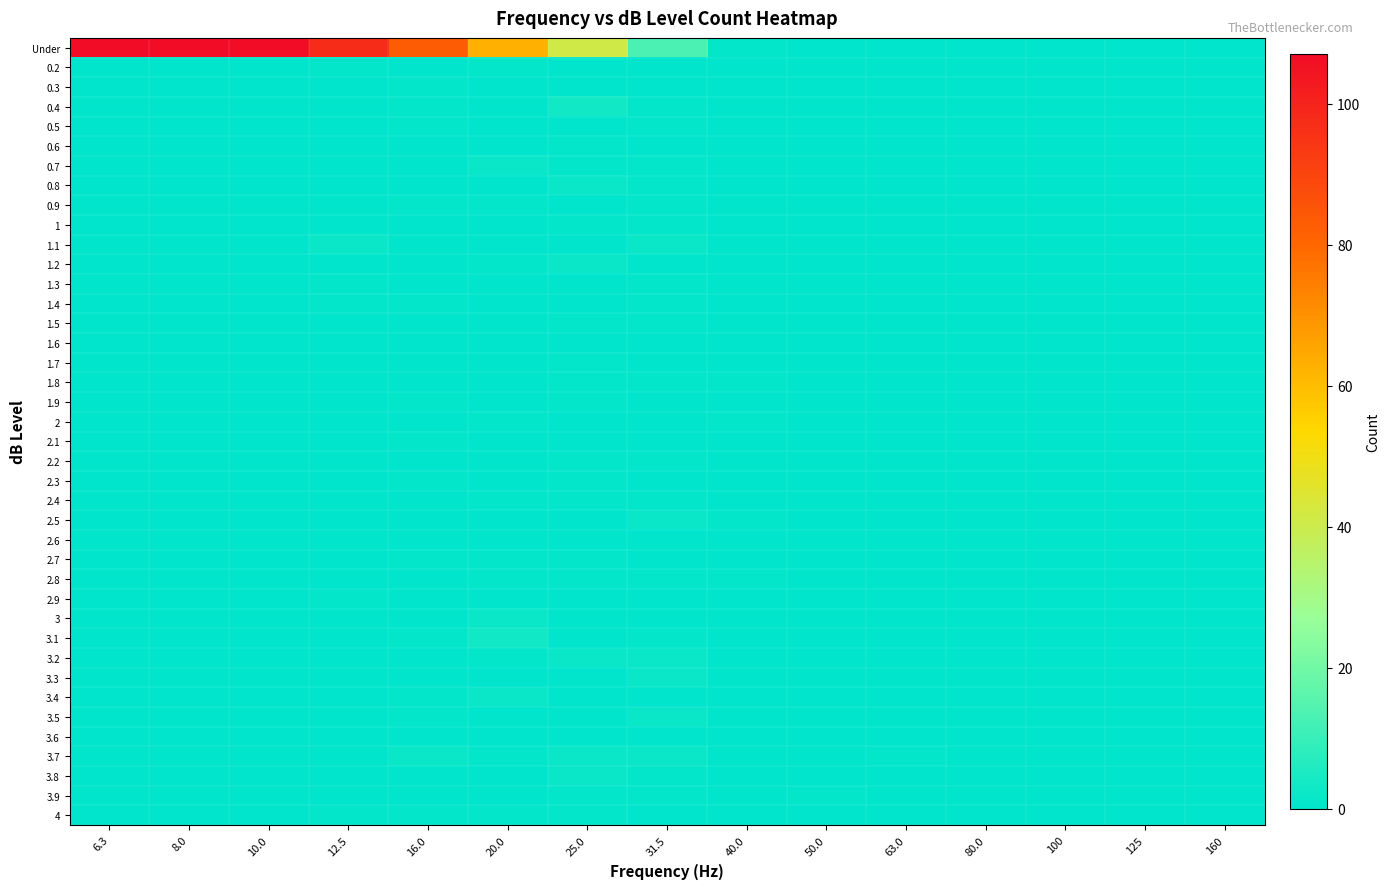

Reading right to left, extract all data points from this chart.

Under: 160=0	125=0	100=0	80.0=0	63.0=0	50.0=0	40.0=1	31.5=13	25.0=41	20.0=63	16.0=83	12.5=97	10.0=107	8.0=107	6.3=107
0.2: 160=0	125=0	100=0	80.0=0	63.0=0	50.0=0	40.0=0	31.5=0	25.0=0	20.0=1	16.0=0	12.5=1	10.0=0	8.0=0	6.3=0
0.3: 160=0	125=0	100=0	80.0=0	63.0=0	50.0=0	40.0=0	31.5=0	25.0=0	20.0=0	16.0=1	12.5=0	10.0=0	8.0=0	6.3=0
0.4: 160=0	125=0	100=0	80.0=0	63.0=0	50.0=0	40.0=0	31.5=1	25.0=3	20.0=0	16.0=1	12.5=0	10.0=0	8.0=0	6.3=0
0.5: 160=0	125=0	100=0	80.0=0	63.0=0	50.0=0	40.0=0	31.5=1	25.0=0	20.0=0	16.0=1	12.5=0	10.0=0	8.0=0	6.3=0
0.6: 160=0	125=0	100=0	80.0=0	63.0=0	50.0=0	40.0=0	31.5=0	25.0=1	20.0=0	16.0=0	12.5=0	10.0=0	8.0=0	6.3=0
0.7: 160=0	125=0	100=0	80.0=0	63.0=0	50.0=0	40.0=0	31.5=1	25.0=1	20.0=2	16.0=0	12.5=0	10.0=0	8.0=0	6.3=0
0.8: 160=0	125=0	100=0	80.0=0	63.0=0	50.0=0	40.0=0	31.5=1	25.0=2	20.0=0	16.0=0	12.5=0	10.0=0	8.0=0	6.3=0
0.9: 160=0	125=0	100=0	80.0=0	63.0=0	50.0=0	40.0=0	31.5=1	25.0=0	20.0=1	16.0=1	12.5=0	10.0=0	8.0=0	6.3=0
1: 160=0	125=0	100=0	80.0=0	63.0=0	50.0=0	40.0=0	31.5=1	25.0=1	20.0=0	16.0=0	12.5=0	10.0=0	8.0=0	6.3=0
1.1: 160=0	125=0	100=0	80.0=0	63.0=0	50.0=0	40.0=0	31.5=2	25.0=0	20.0=0	16.0=0	12.5=2	10.0=0	8.0=0	6.3=0
1.2: 160=0	125=0	100=0	80.0=0	63.0=0	50.0=0	40.0=0	31.5=0	25.0=2	20.0=1	16.0=0	12.5=0	10.0=0	8.0=0	6.3=0
1.3: 160=0	125=0	100=0	80.0=0	63.0=0	50.0=0	40.0=0	31.5=1	25.0=0	20.0=0	16.0=0	12.5=1	10.0=0	8.0=0	6.3=0
1.4: 160=0	125=0	100=0	80.0=0	63.0=0	50.0=0	40.0=0	31.5=1	25.0=0	20.0=0	16.0=1	12.5=1	10.0=0	8.0=0	6.3=0
1.5: 160=0	125=0	100=0	80.0=0	63.0=0	50.0=0	40.0=0	31.5=1	25.0=1	20.0=0	16.0=0	12.5=0	10.0=0	8.0=0	6.3=0
1.6: 160=0	125=0	100=0	80.0=0	63.0=0	50.0=0	40.0=0	31.5=0	25.0=0	20.0=0	16.0=0	12.5=0	10.0=0	8.0=0	6.3=0
1.7: 160=0	125=0	100=0	80.0=0	63.0=0	50.0=0	40.0=0	31.5=0	25.0=1	20.0=0	16.0=0	12.5=0	10.0=0	8.0=0	6.3=0
1.8: 160=0	125=0	100=0	80.0=0	63.0=0	50.0=0	40.0=1	31.5=1	25.0=1	20.0=0	16.0=0	12.5=0	10.0=0	8.0=0	6.3=0
1.9: 160=0	125=0	100=0	80.0=0	63.0=0	50.0=0	40.0=0	31.5=0	25.0=1	20.0=0	16.0=1	12.5=0	10.0=0	8.0=0	6.3=0
2: 160=0	125=0	100=0	80.0=0	63.0=0	50.0=0	40.0=1	31.5=0	25.0=0	20.0=1	16.0=0	12.5=0	10.0=0	8.0=0	6.3=0
2.1: 160=0	125=0	100=0	80.0=0	63.0=0	50.0=0	40.0=0	31.5=0	25.0=0	20.0=0	16.0=1	12.5=0	10.0=0	8.0=0	6.3=0
2.2: 160=0	125=0	100=0	80.0=0	63.0=0	50.0=0	40.0=0	31.5=1	25.0=1	20.0=0	16.0=0	12.5=0	10.0=0	8.0=0	6.3=0
2.3: 160=0	125=0	100=0	80.0=0	63.0=0	50.0=0	40.0=0	31.5=0	25.0=1	20.0=0	16.0=1	12.5=0	10.0=0	8.0=0	6.3=0
2.4: 160=0	125=0	100=0	80.0=0	63.0=0	50.0=0	40.0=0	31.5=1	25.0=1	20.0=1	16.0=0	12.5=0	10.0=0	8.0=0	6.3=0
2.5: 160=0	125=0	100=0	80.0=0	63.0=0	50.0=0	40.0=1	31.5=2	25.0=0	20.0=0	16.0=0	12.5=0	10.0=0	8.0=0	6.3=0
2.6: 160=0	125=0	100=0	80.0=0	63.0=0	50.0=0	40.0=0	31.5=0	25.0=0	20.0=0	16.0=0	12.5=0	10.0=0	8.0=0	6.3=0
2.7: 160=0	125=0	100=0	80.0=0	63.0=0	50.0=0	40.0=0	31.5=0	25.0=1	20.0=1	16.0=1	12.5=0	10.0=0	8.0=0	6.3=0
2.8: 160=0	125=0	100=0	80.0=0	63.0=0	50.0=0	40.0=1	31.5=1	25.0=1	20.0=1	16.0=0	12.5=0	10.0=0	8.0=0	6.3=0
2.9: 160=0	125=0	100=0	80.0=0	63.0=0	50.0=0	40.0=0	31.5=0	25.0=0	20.0=0	16.0=0	12.5=1	10.0=0	8.0=0	6.3=0
3: 160=0	125=0	100=0	80.0=0	63.0=0	50.0=0	40.0=0	31.5=0	25.0=0	20.0=2	16.0=0	12.5=0	10.0=0	8.0=0	6.3=0
3.1: 160=0	125=0	100=0	80.0=0	63.0=0	50.0=0	40.0=0	31.5=1	25.0=0	20.0=3	16.0=1	12.5=0	10.0=0	8.0=0	6.3=0
3.2: 160=0	125=0	100=0	80.0=0	63.0=0	50.0=0	40.0=0	31.5=2	25.0=2	20.0=1	16.0=0	12.5=0	10.0=0	8.0=0	6.3=0
3.3: 160=0	125=0	100=0	80.0=0	63.0=0	50.0=0	40.0=0	31.5=2	25.0=0	20.0=0	16.0=0	12.5=0	10.0=0	8.0=0	6.3=0
3.4: 160=0	125=0	100=0	80.0=0	63.0=0	50.0=0	40.0=0	31.5=0	25.0=0	20.0=2	16.0=1	12.5=0	10.0=0	8.0=0	6.3=0
3.5: 160=0	125=0	100=0	80.0=0	63.0=0	50.0=0	40.0=0	31.5=2	25.0=0	20.0=0	16.0=1	12.5=0	10.0=0	8.0=0	6.3=0
3.6: 160=0	125=0	100=0	80.0=0	63.0=0	50.0=0	40.0=0	31.5=0	25.0=0	20.0=0	16.0=0	12.5=0	10.0=0	8.0=0	6.3=0
3.7: 160=0	125=0	100=0	80.0=0	63.0=1	50.0=0	40.0=0	31.5=2	25.0=2	20.0=1	16.0=2	12.5=0	10.0=0	8.0=0	6.3=0
3.8: 160=0	125=0	100=0	80.0=0	63.0=0	50.0=0	40.0=0	31.5=1	25.0=2	20.0=0	16.0=0	12.5=0	10.0=0	8.0=0	6.3=0
3.9: 160=0	125=0	100=0	80.0=0	63.0=0	50.0=1	40.0=0	31.5=1	25.0=1	20.0=0	16.0=0	12.5=0	10.0=0	8.0=0	6.3=0
4: 160=0	125=0	100=0	80.0=0	63.0=0	50.0=0	40.0=0	31.5=0	25.0=1	20.0=1	16.0=1	12.5=1	10.0=0	8.0=0	6.3=0